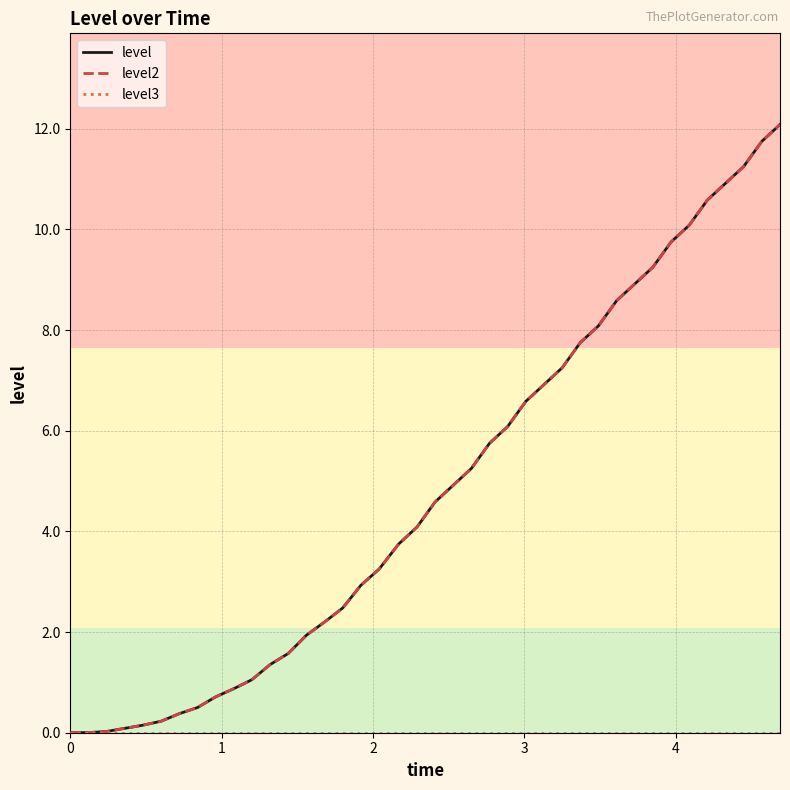

True or false: level and level3 intersect in this chart.

False